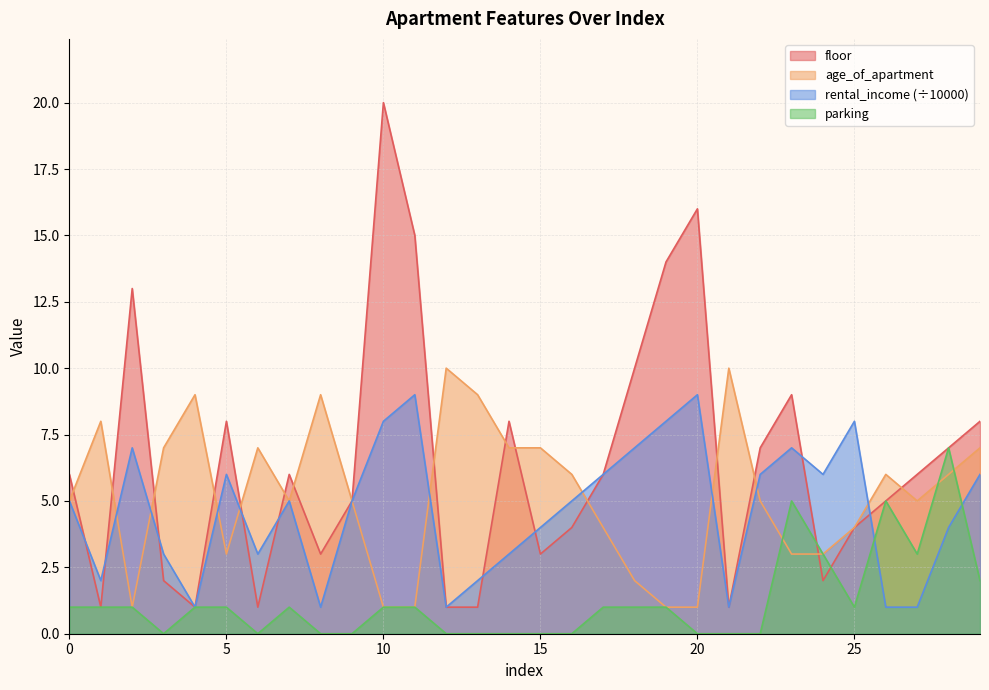

At 22, list the series in order from largest to smallest.

floor, age_of_apartment, parking